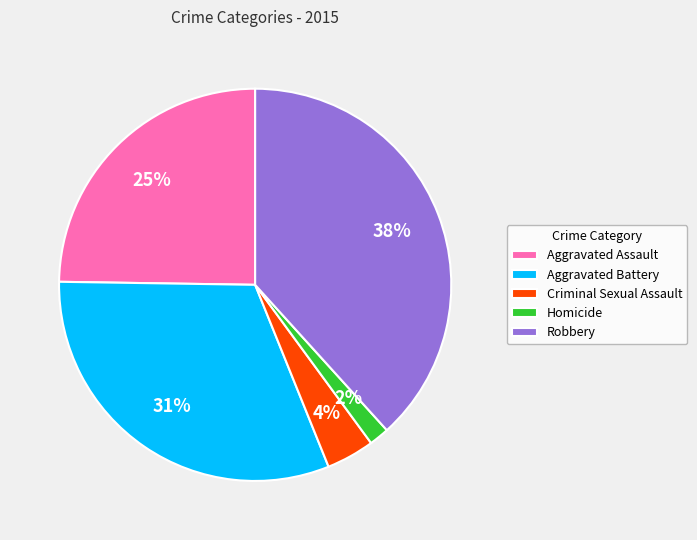

What is the largest slice in the pie chart?

Robbery